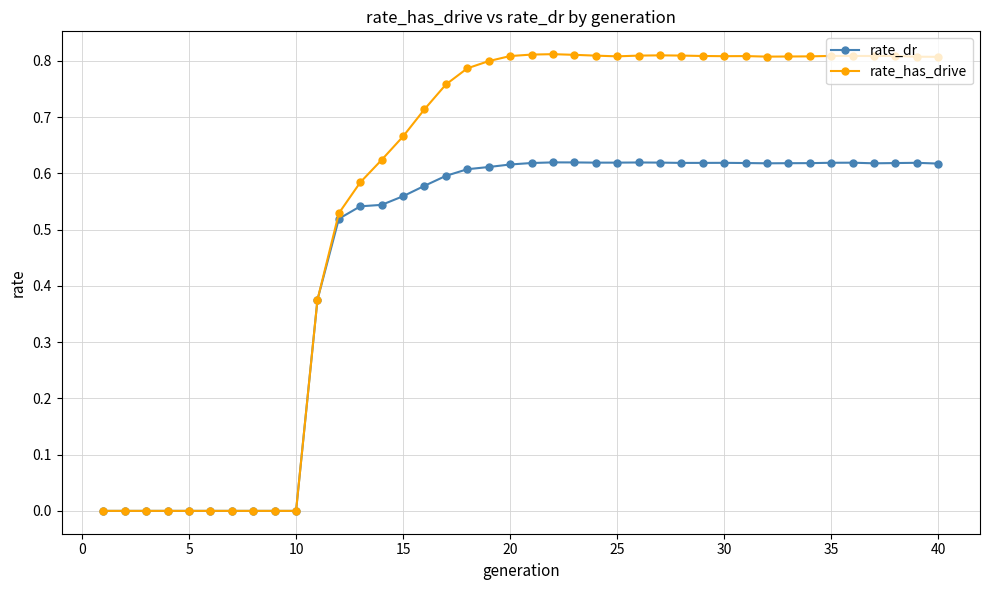

Rank the series by their average value, from lowest to highest.

rate_dr, rate_has_drive